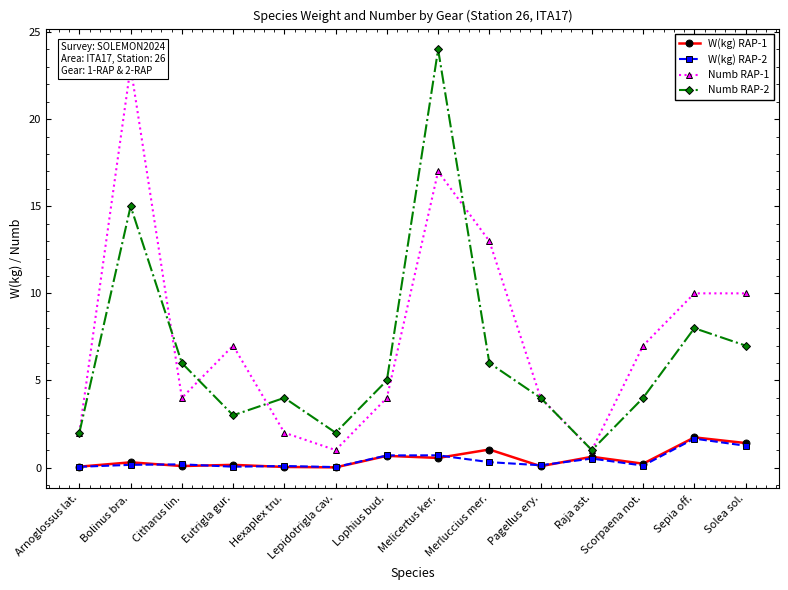

At which category is the sum across all series the highest?

Melicertus ker.